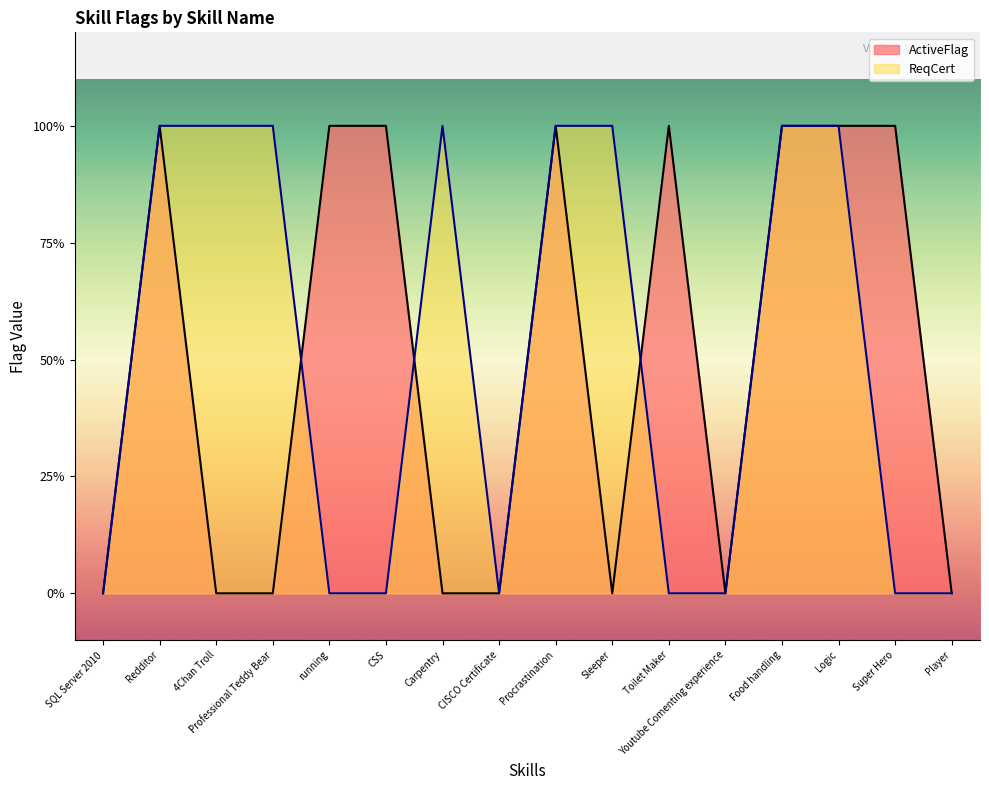

At which category does the chart reach its peak across all series?

Redditor